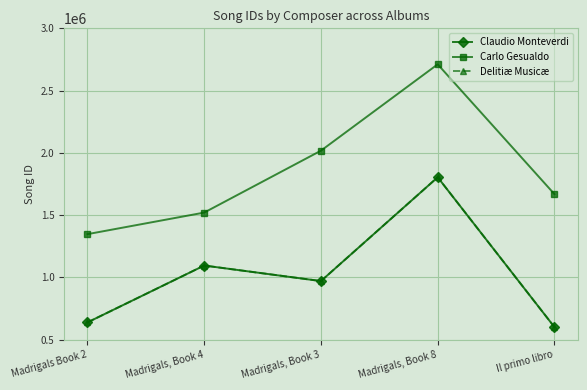

What is the spread (max minus min) of values at Madrigals, Book 3?

1046689